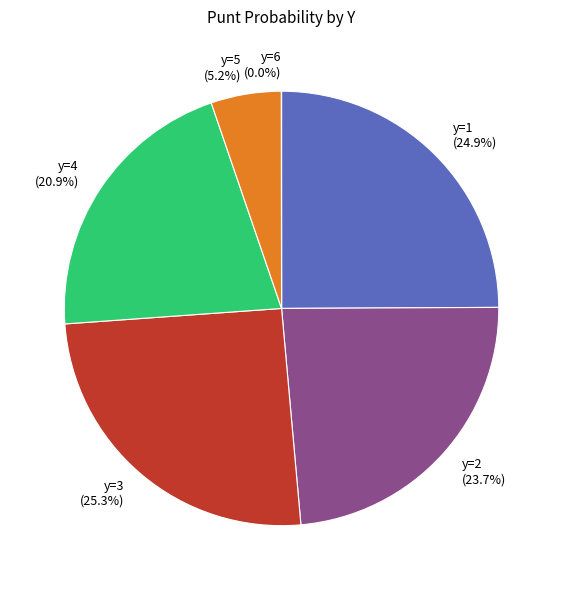

Is there any slice that represents more than half of the pie?

No